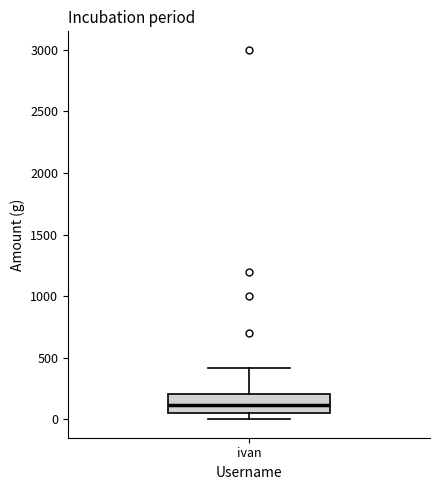

Read this box plot against the y-axis: the position of the median line, the range covered by the box, and the ends of both whiskers. The values are not printed on the chart, so give them approximately, as read against the axis.

median 100, box 50 to 200, whiskers 0 to 400